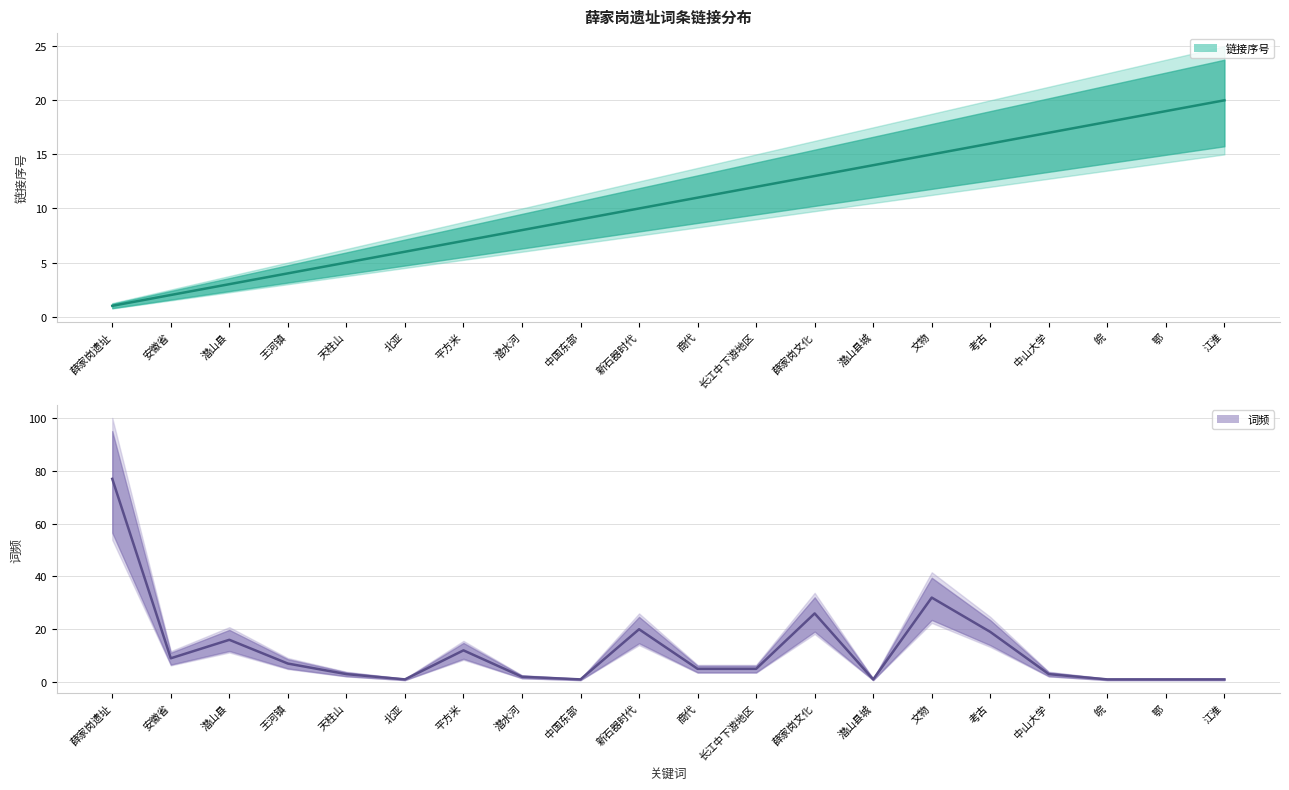

Which series has the largest total across all categories?

词频